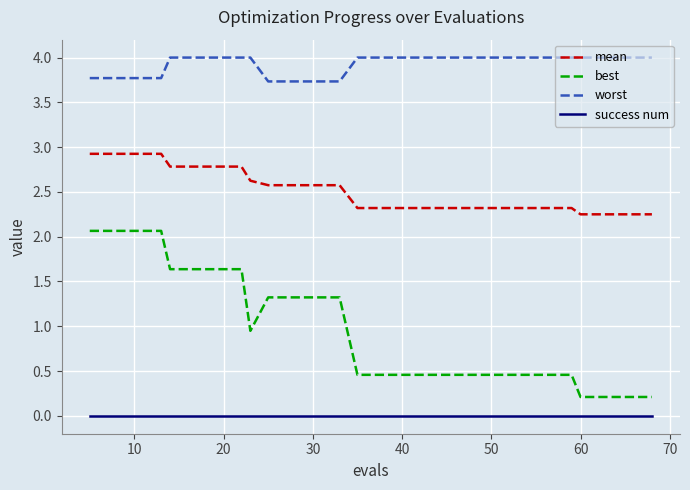

Which series has the largest total across all categories?

worst